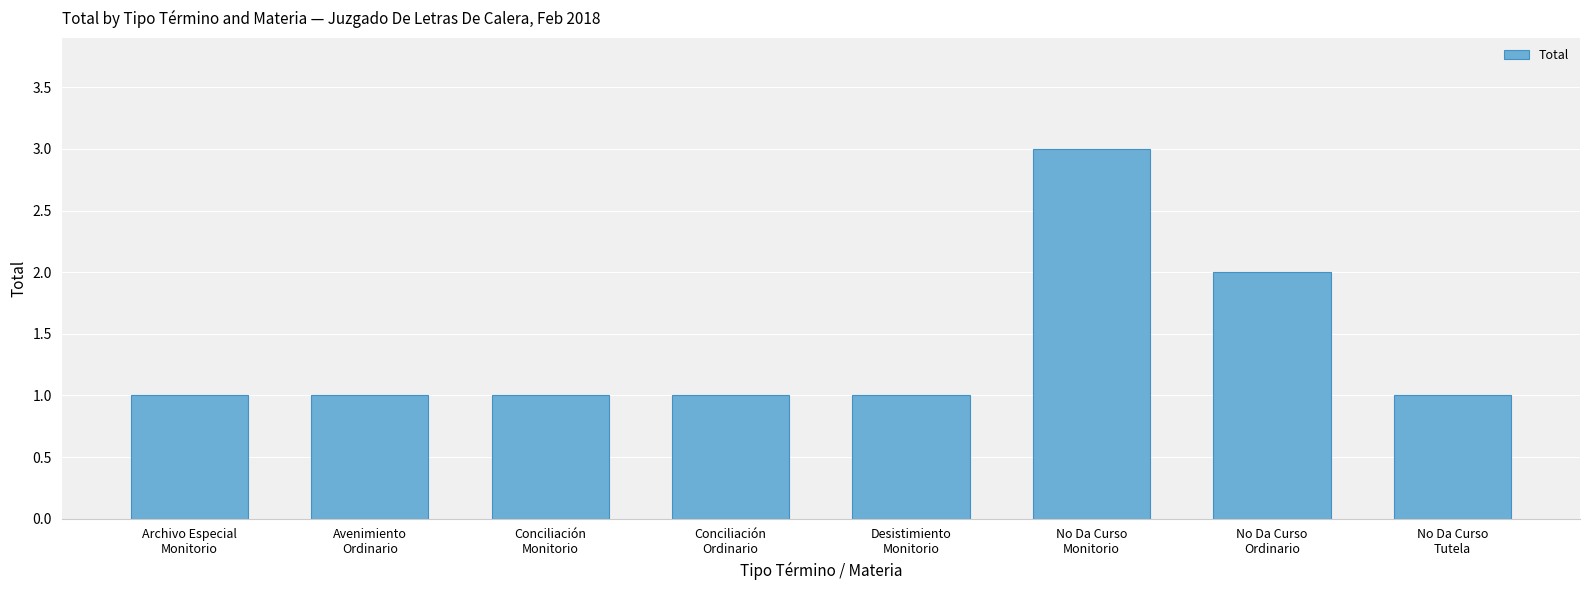

How many data points does each series have?

8